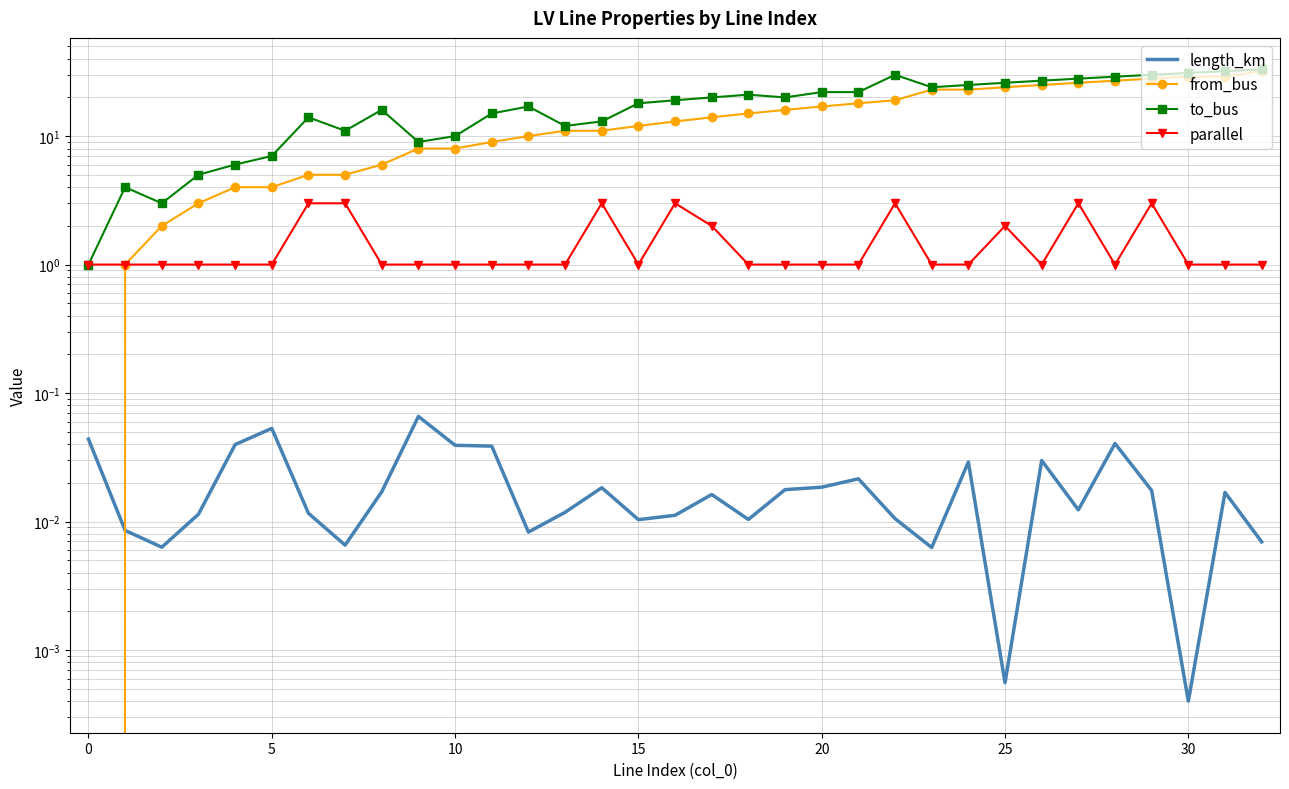

List the series in order of their peak value, highest first.

to_bus, from_bus, parallel, length_km